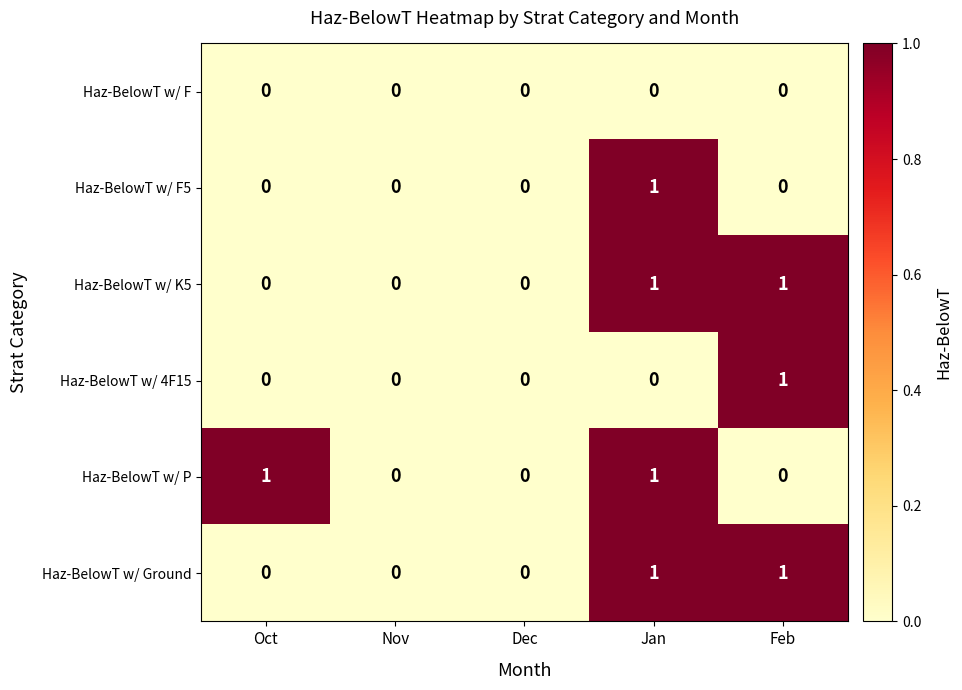

The Haz-BelowT w/ P series shows 0 at Nov. True or false?

True